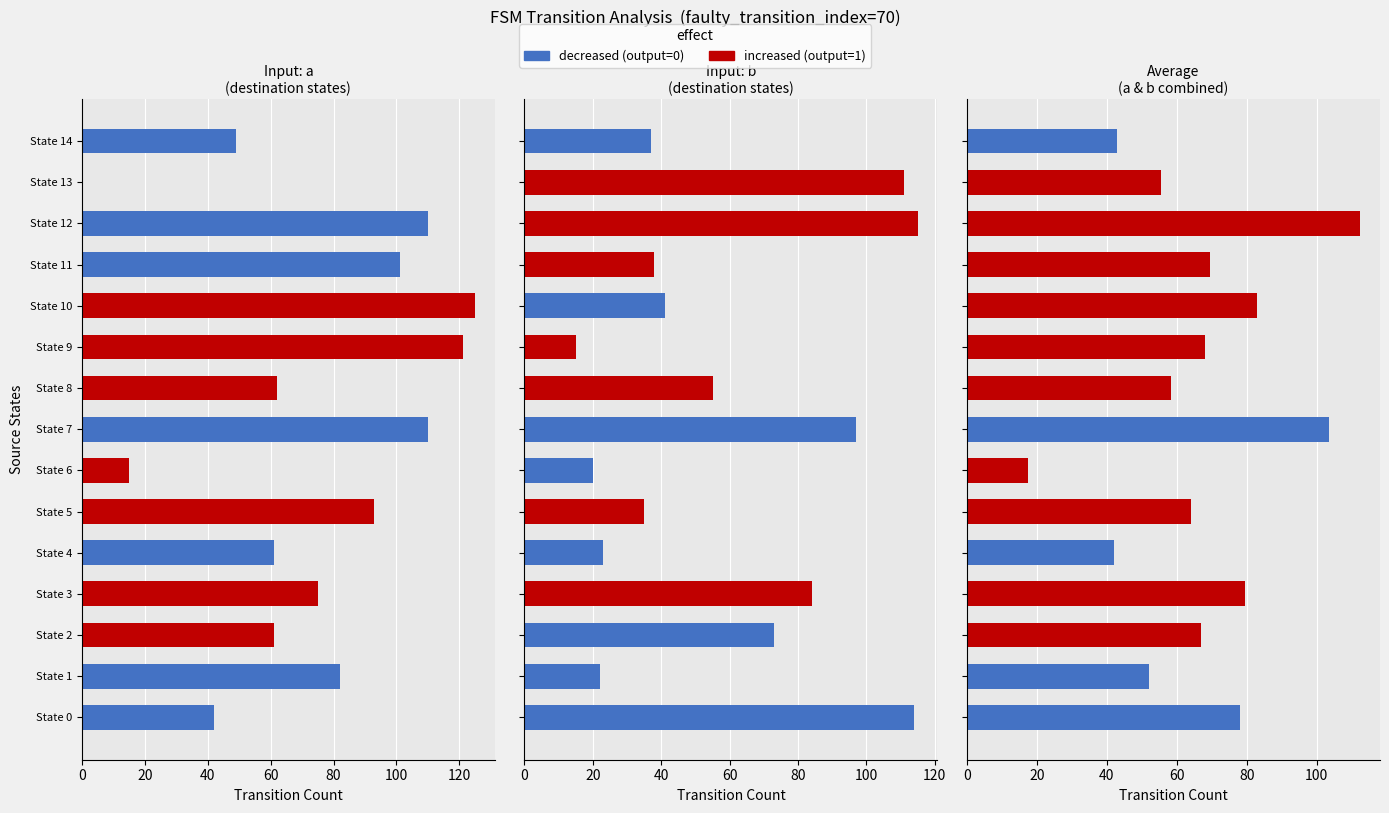

What is the sum of the values at State 12 and State 14?

159